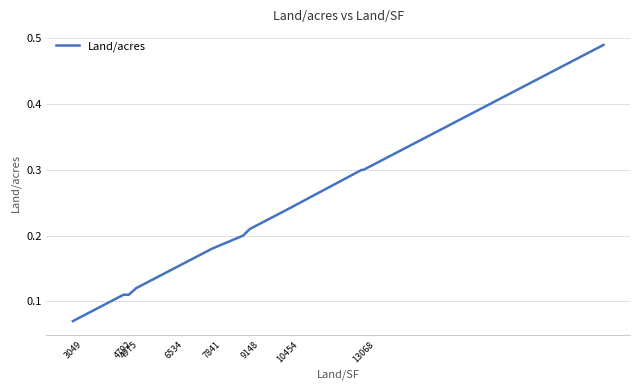

How many lines are shown in the chart?

1